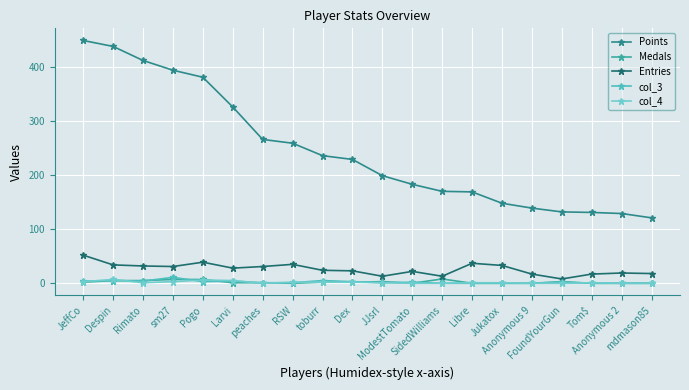

True or false: Points and col_4 cross at least once.

False